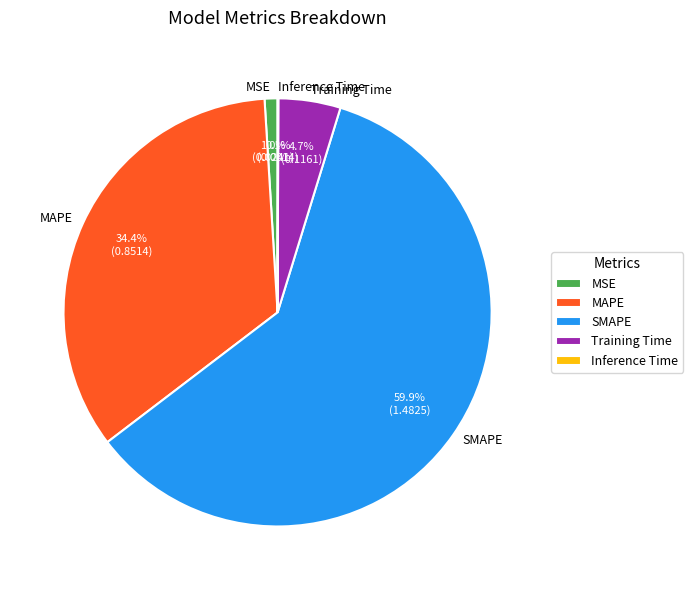

Do MAPE and Training Time together represent more than half of the pie?

No